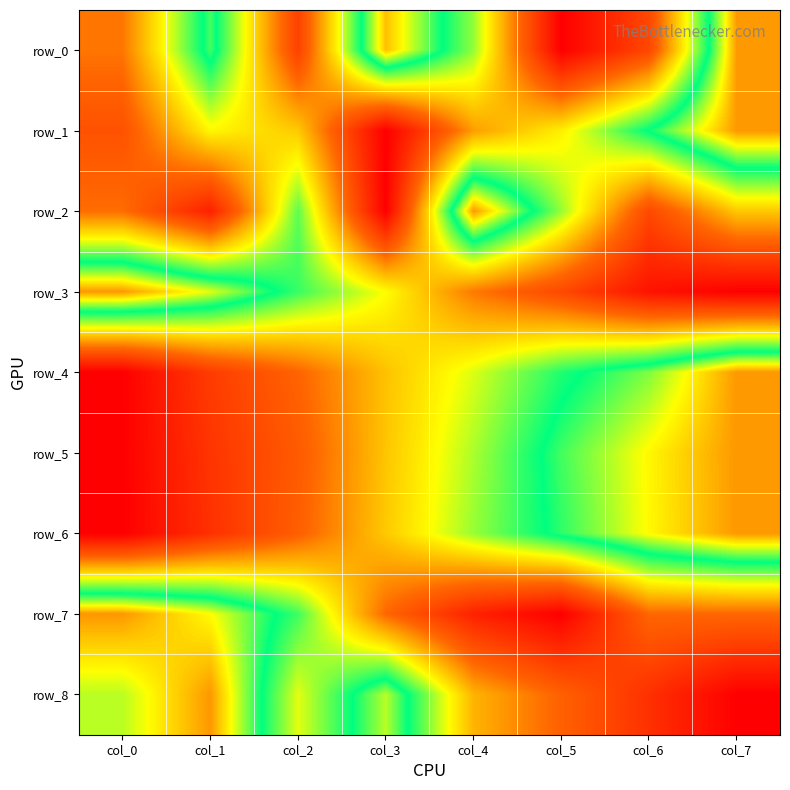

Reading left to right, what are all the values shown in this chart?

row_0: 0.3	0.8	0.2	1.0	0.6	0.0	0.2	1.0
row_1: 0.2	0.5	0.5	0.0	0.4	0.5	0.8	1.0
row_2: 0.3	0.1	0.7	0.0	1.0	0.6	0.2	0.5
row_3: 1.0	0.9	0.7	0.5	0.3	0.2	0.1	0.0
row_4: 0.0	0.2	0.3	0.5	0.6	0.7	0.8	1.0
row_5: 0.0	0.2	0.3	0.5	0.6	0.8	0.9	1.0
row_6: 0.0	0.1	0.3	0.5	0.6	0.8	0.9	1.0
row_7: 1.0	0.9	0.7	0.3	0.1	0.0	0.3	0.3
row_8: 0.9	1.0	0.6	0.9	0.4	0.3	0.1	0.0